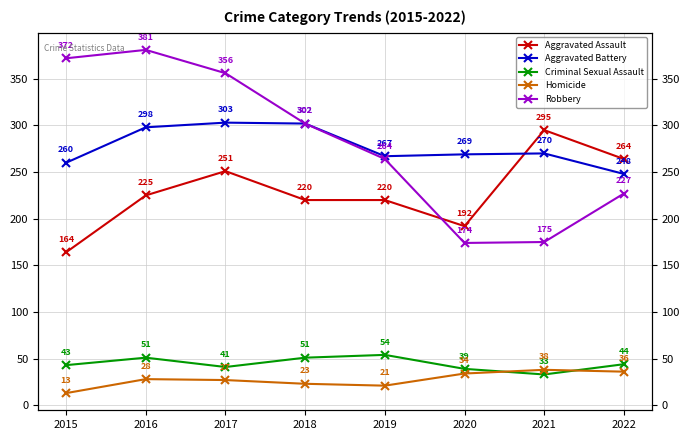

How many data points in Criminal Sexual Assault are less than 44?

4